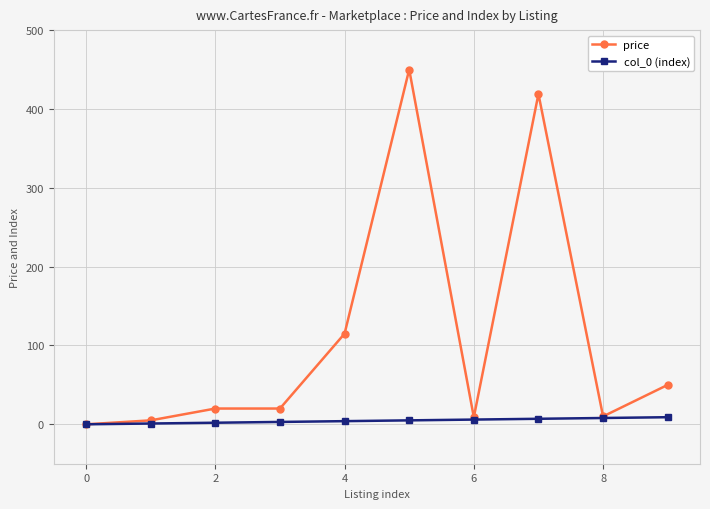

Which series has the widest spread of values?

price